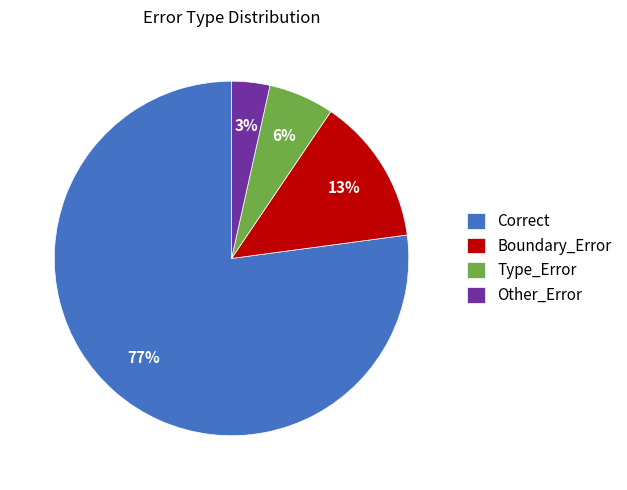

Rank the categories by value from highest to lowest.

Correct, Boundary_Error, Type_Error, Other_Error